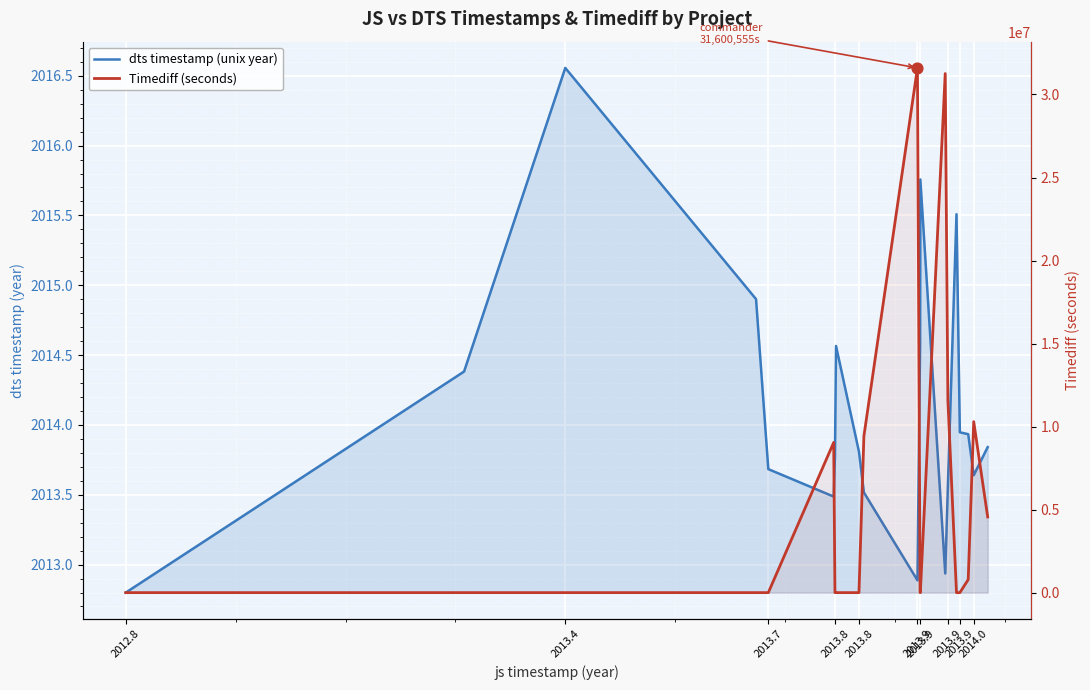

What are all the series names shown in the legend?

dts timestamp (unix year), Timediff (seconds)